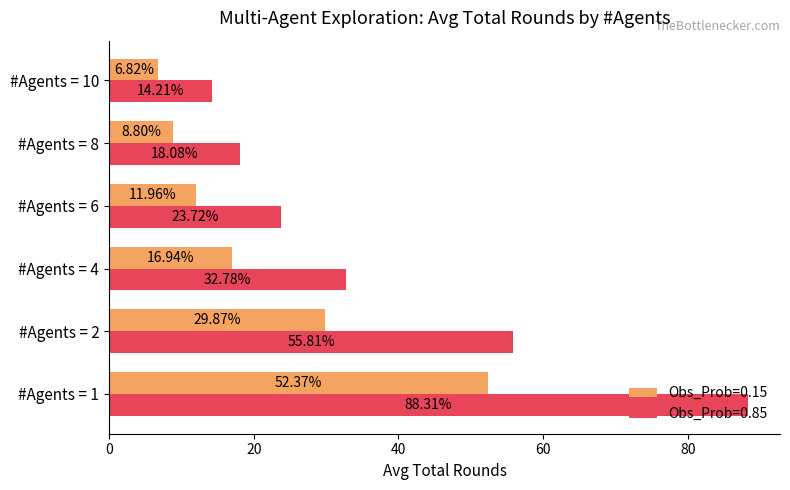

List the series in order of their overall mean, lowest first.

Obs_Prob=0.15, Obs_Prob=0.85